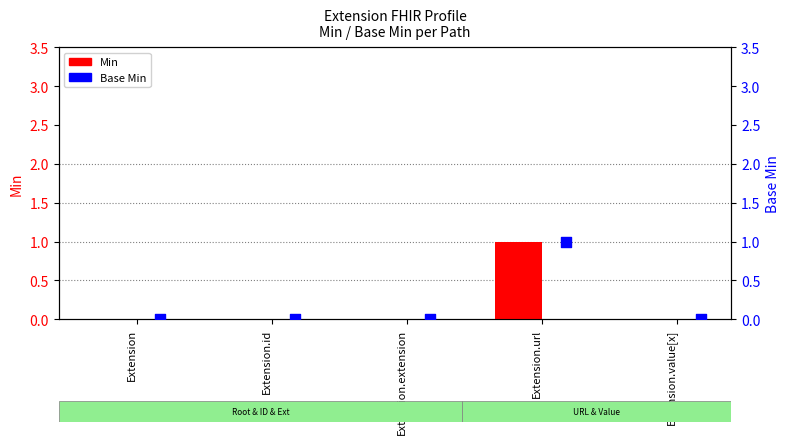

At how many categories does at least one series exceed 0?

1